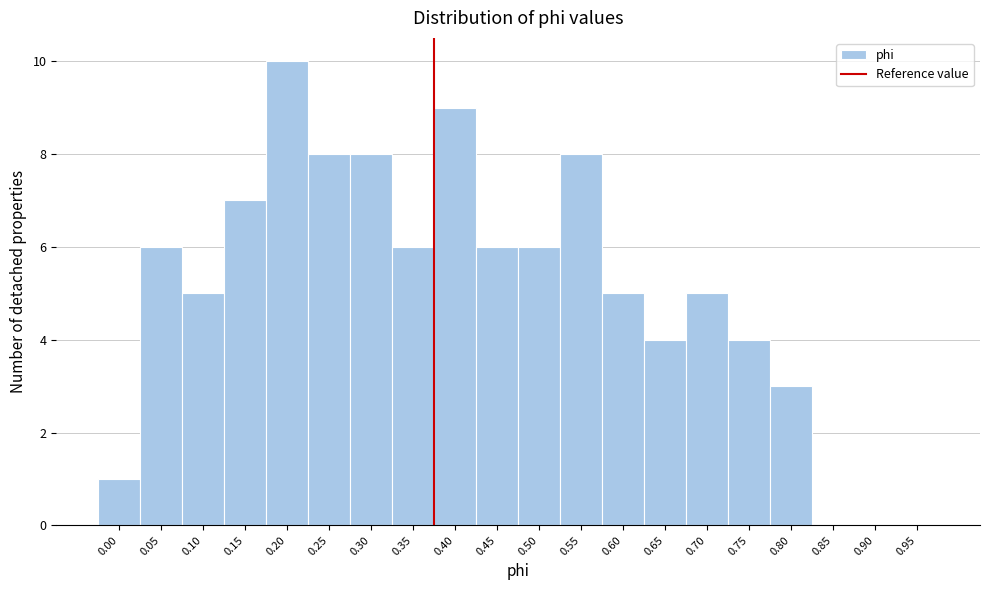

Reading left to right, list all the values displayed in this chart.

0.00=1	0.05=6	0.10=5	0.15=7	0.20=10	0.25=8	0.30=8	0.35=6	0.40=9	0.45=6	0.50=6	0.55=8	0.60=5	0.65=4	0.70=5	0.75=4	0.80=3	0.85=0	0.90=0	0.95=0